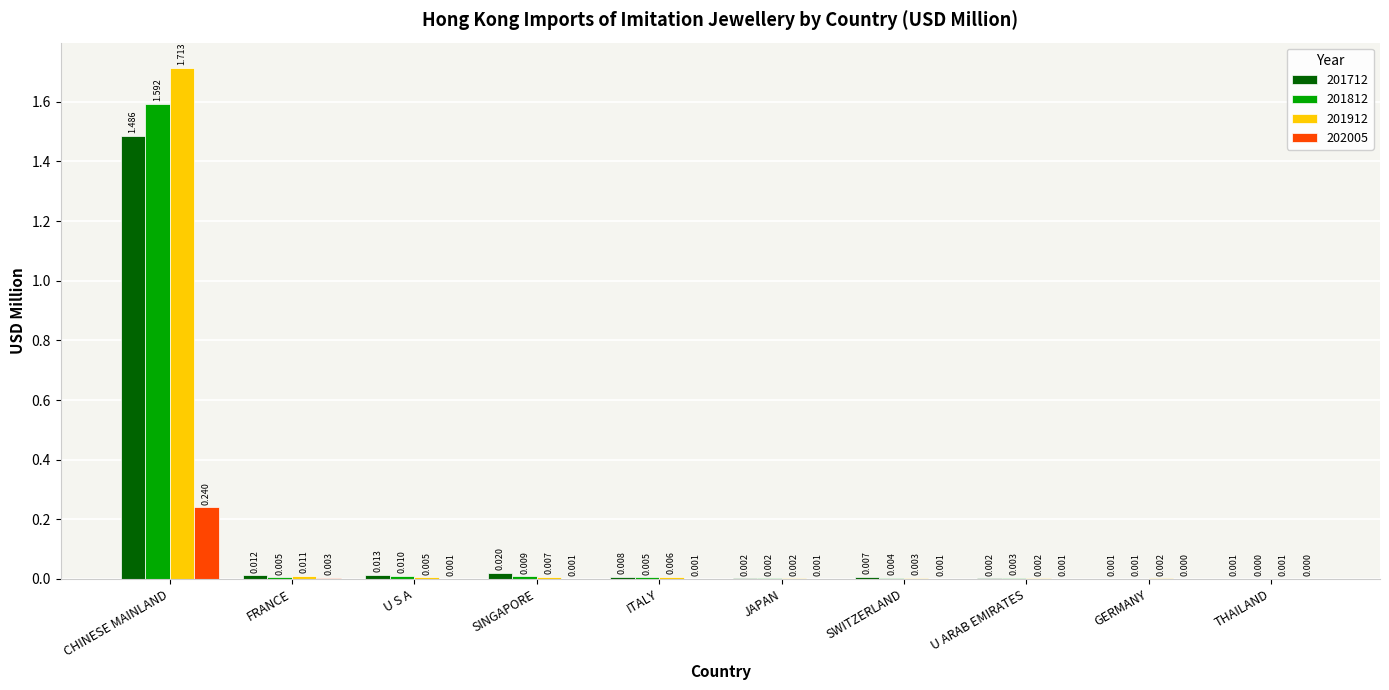

At which category is the sum across all series the highest?

CHINESE MAINLAND